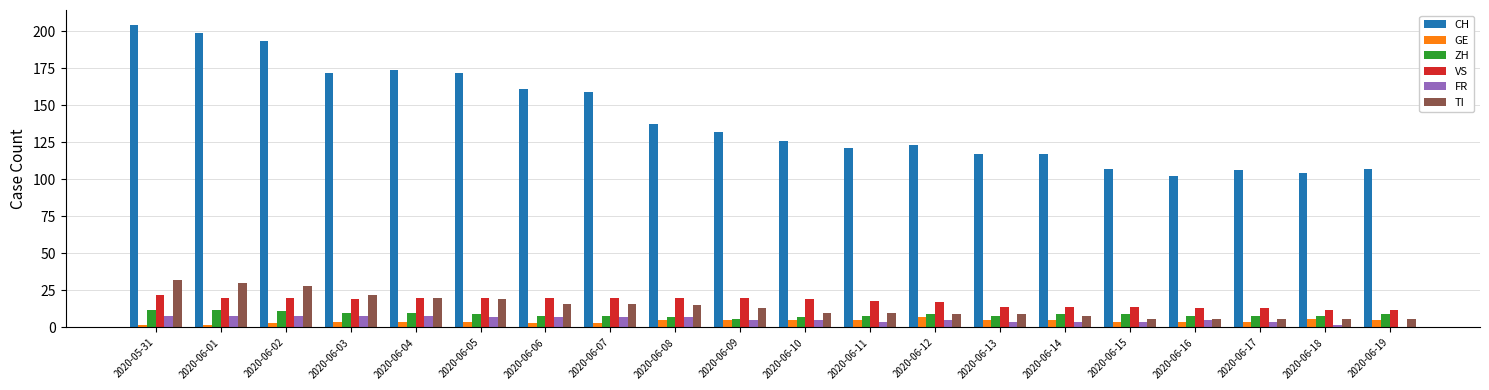

Is it true that VS equals 32 at 2020-06-04?

False